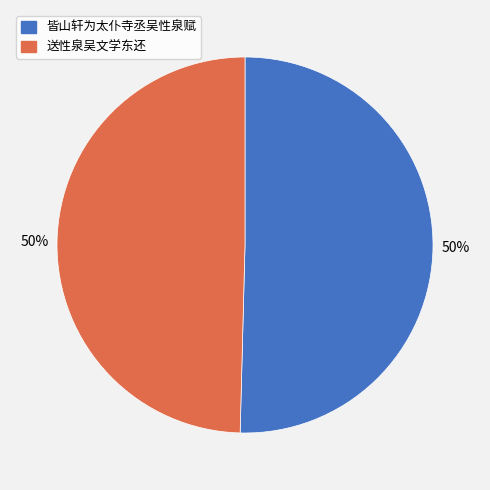

To the nearest percent, what is the average slice percentage?

50%